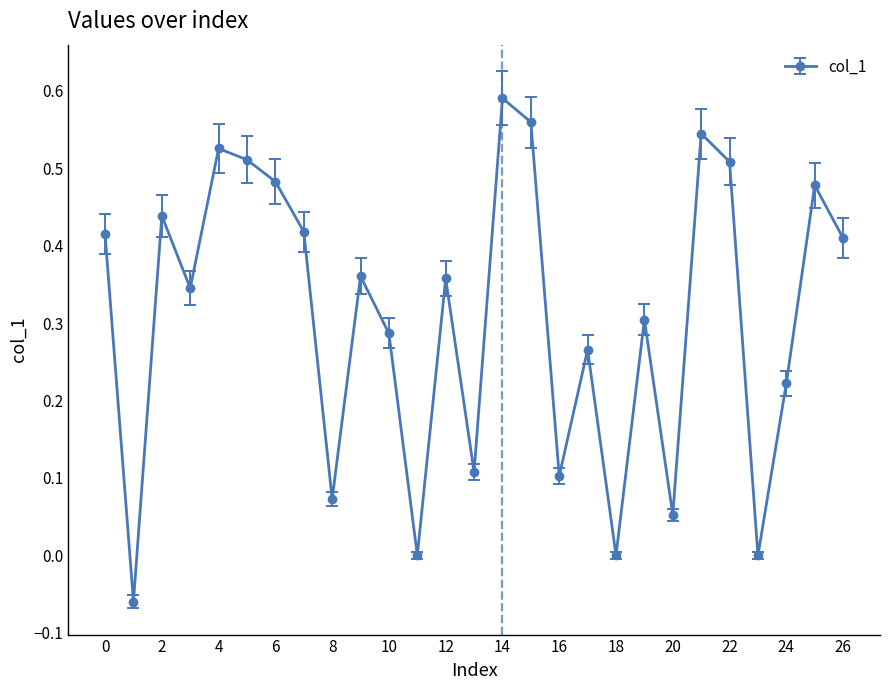

What is the sum of all values?

8.3